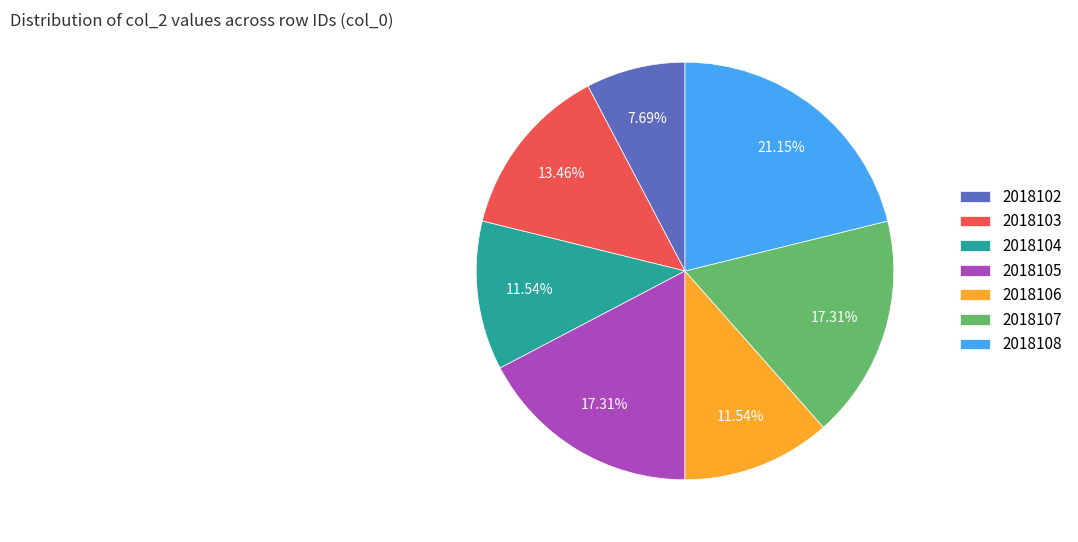

Combined, do 2018107 and 2018103 account for over 50%?

No